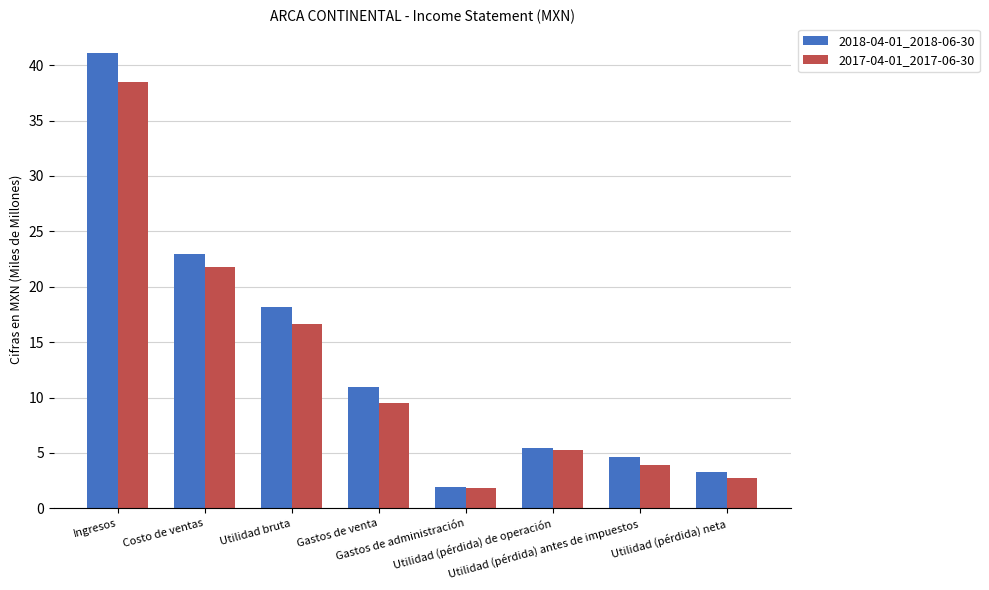

How many distinct data groups are displayed?

2